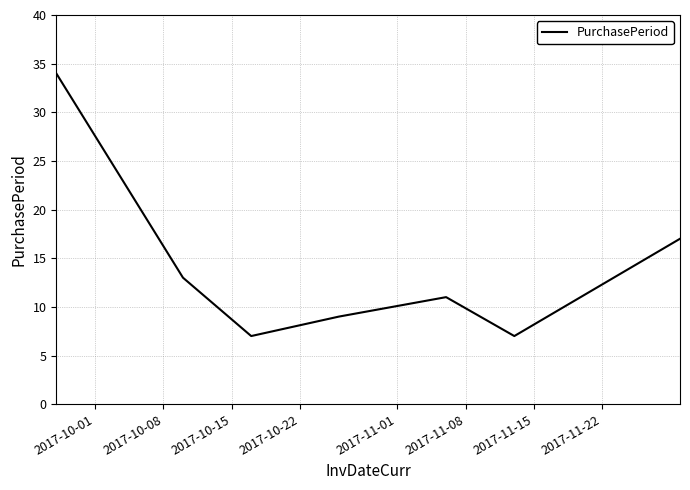

What is the minimum value shown in the chart?

7